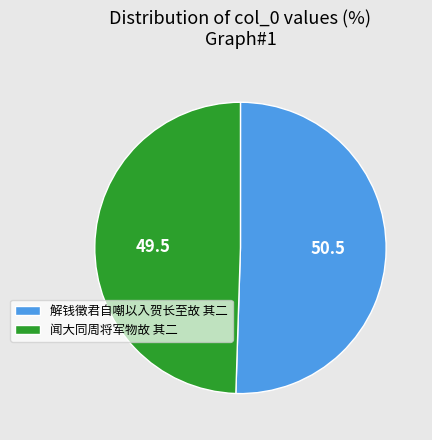

Which category accounts for the majority?

解钱徵君自嘲以入贺长至故 其二